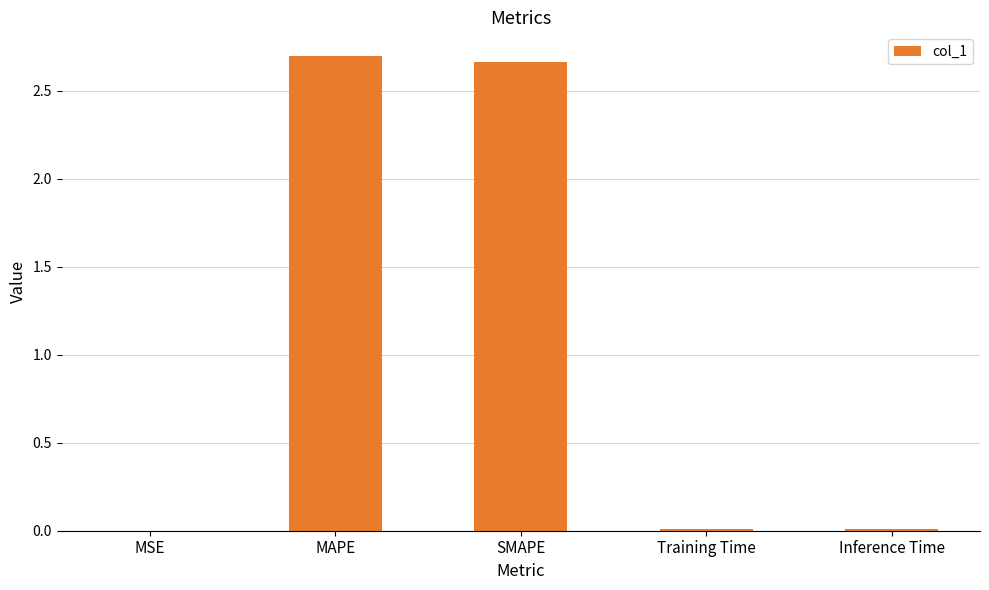

The value at SMAPE is 3.9. True or false?

False